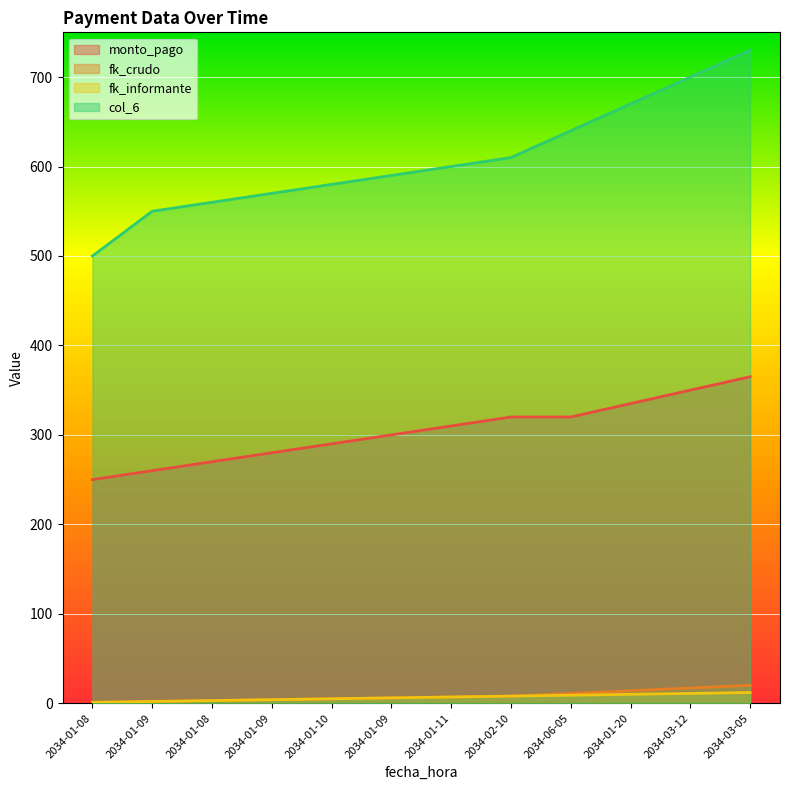

True or false: monto_pago has more than 1 points higher than both neighbors.

False